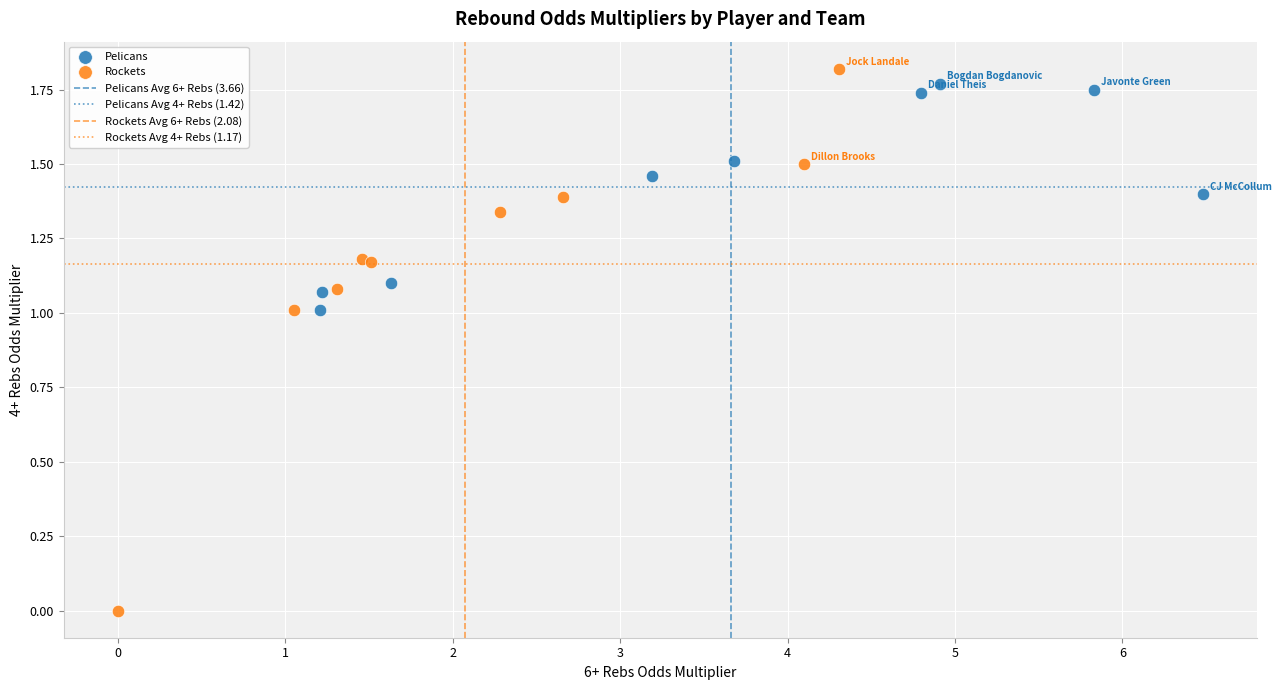

Which series reaches the minimum Y coordinate?

Rockets